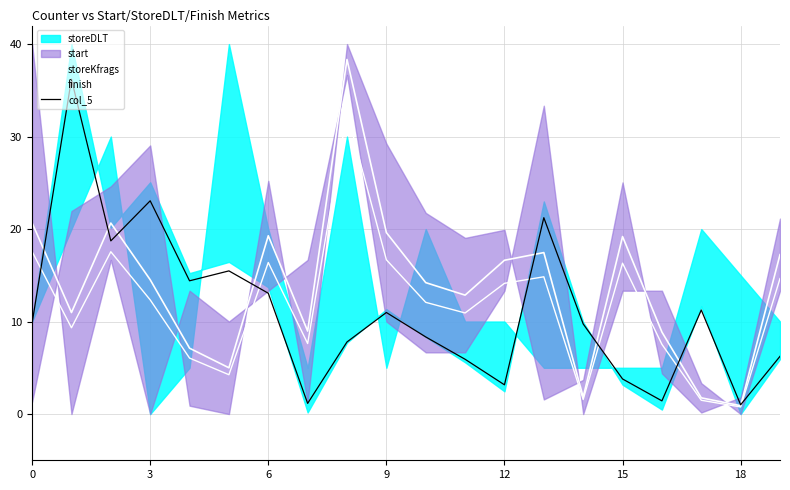

How many values in the finish series exceed 12?

11